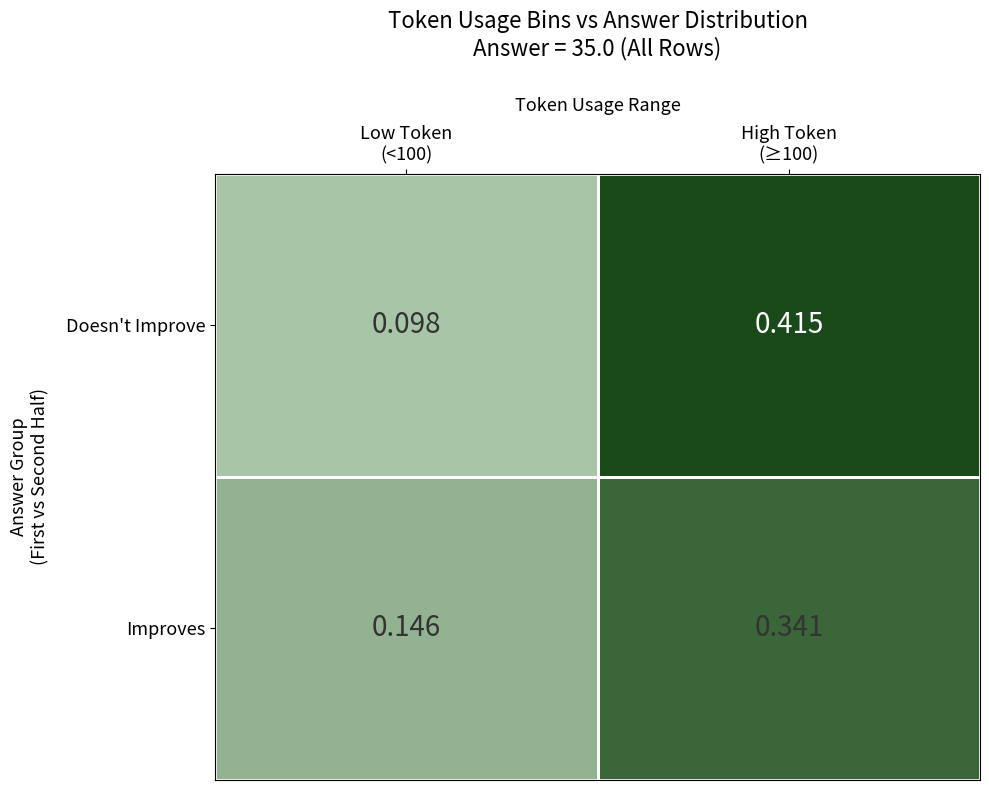

Which series has the largest total across all categories?

Doesn't Improve